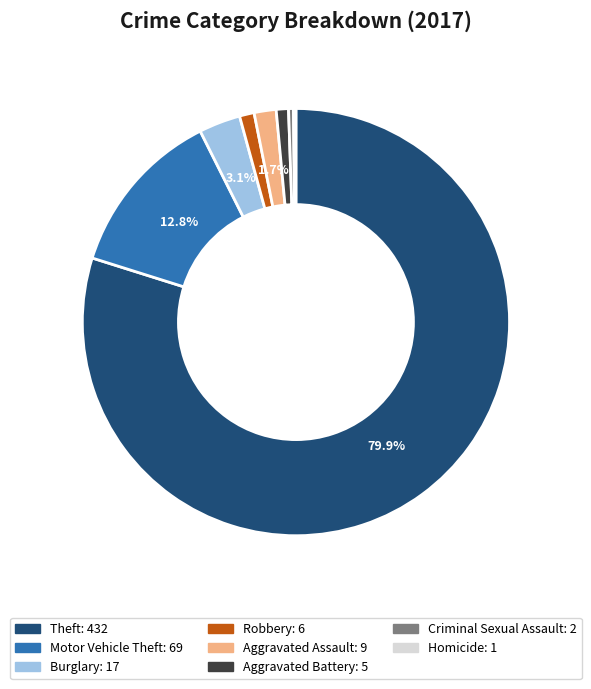

Does any single category account for the majority?

Yes